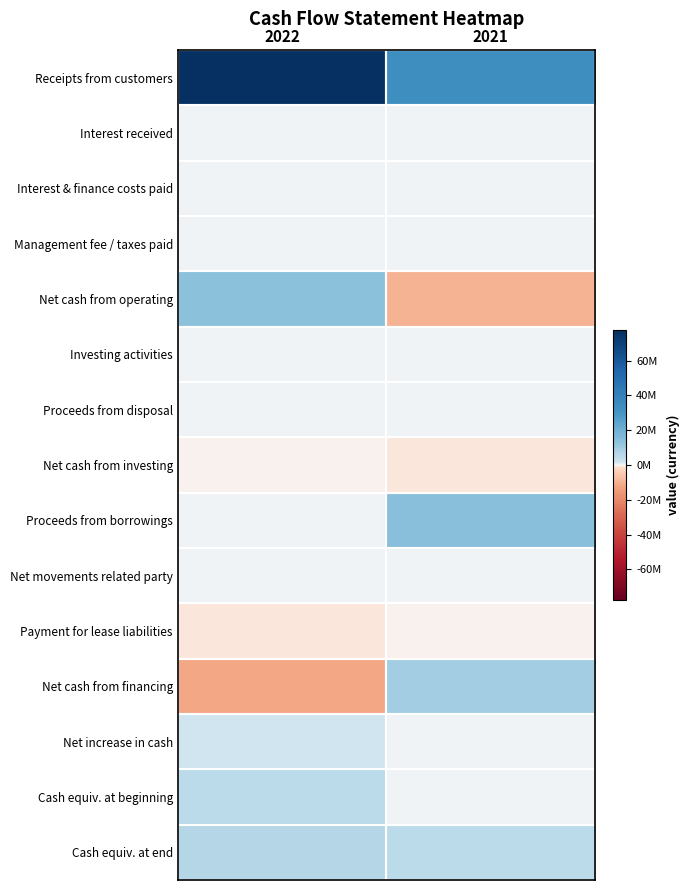

What is the total value across all series at 2021?

50961805